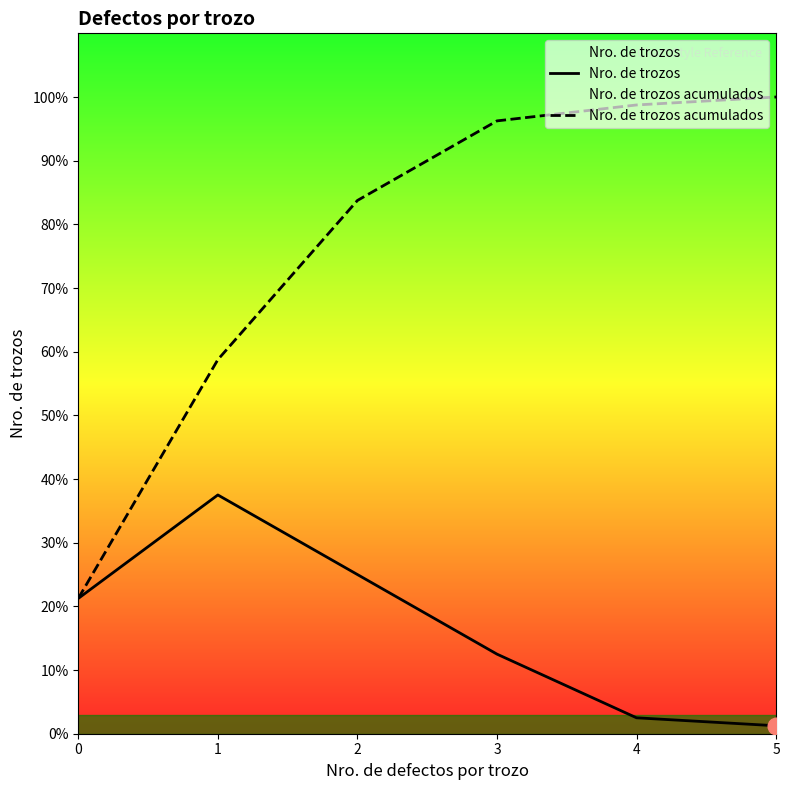

How many categories are shown in the chart?

6